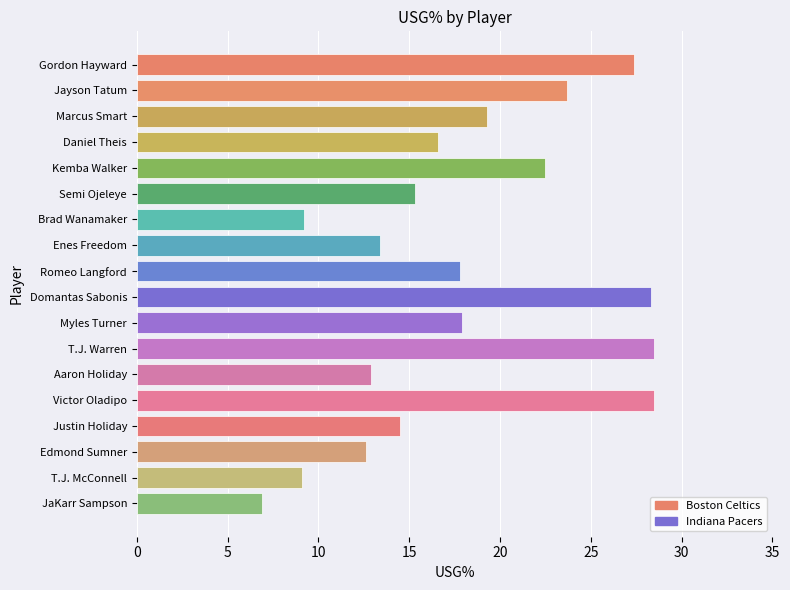

What is the approximate value at Enes Freedom?

13.4